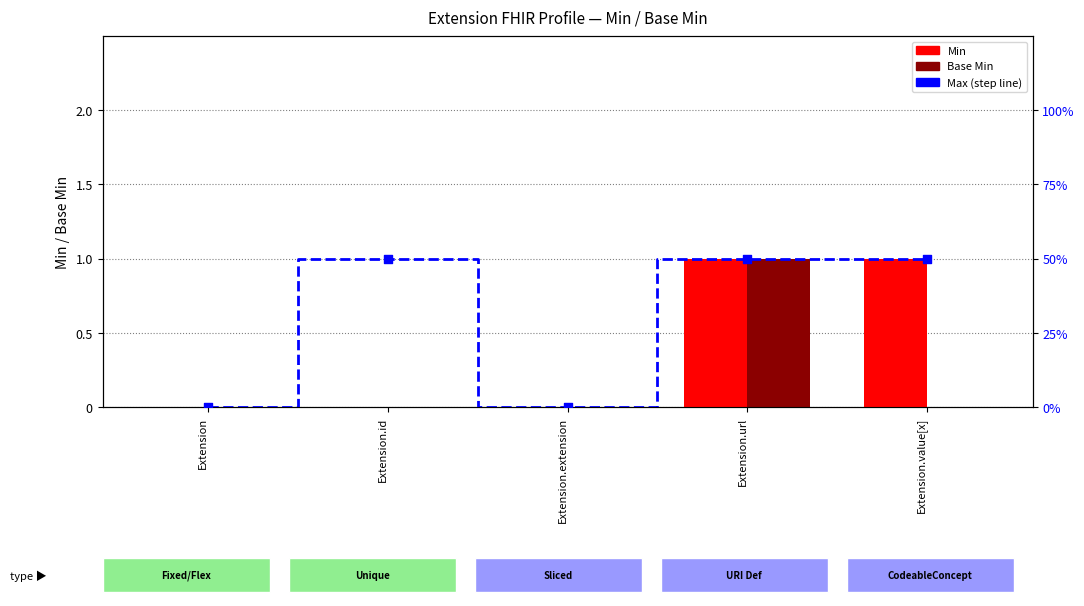

At which category is the sum across all series the highest?

Extension.url